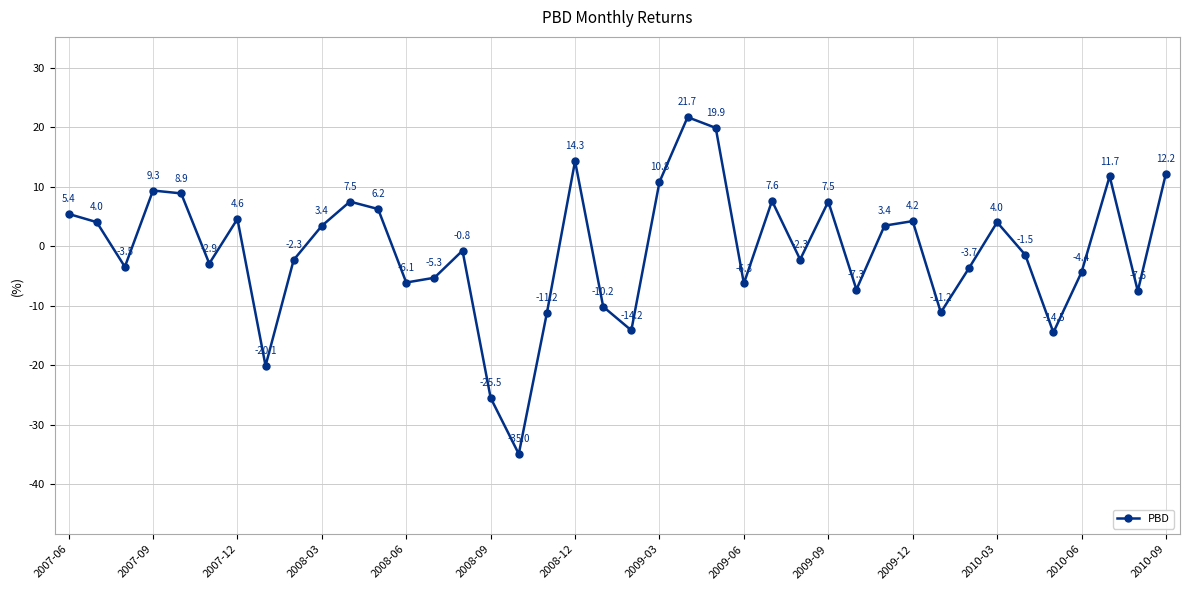

What is the smallest value displayed?

-35.0